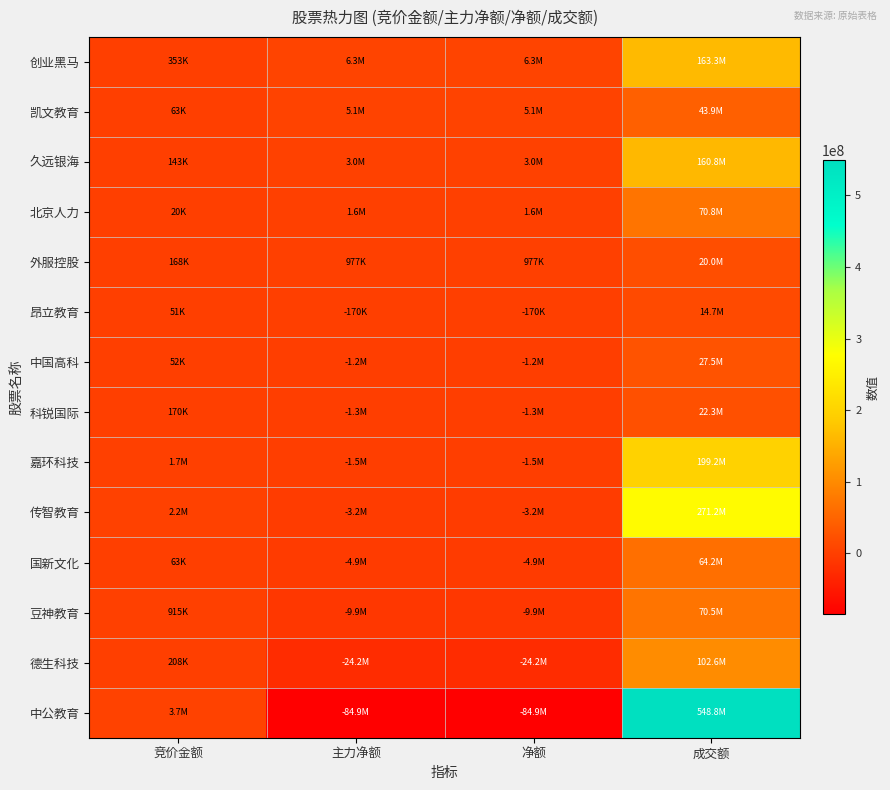

Rank the series at 净额 from highest to lowest value.

创业黑马, 凯文教育, 久远银海, 北京人力, 外服控股, 昂立教育, 中国高科, 科锐国际, 嘉环科技, 传智教育, 国新文化, 豆神教育, 德生科技, 中公教育